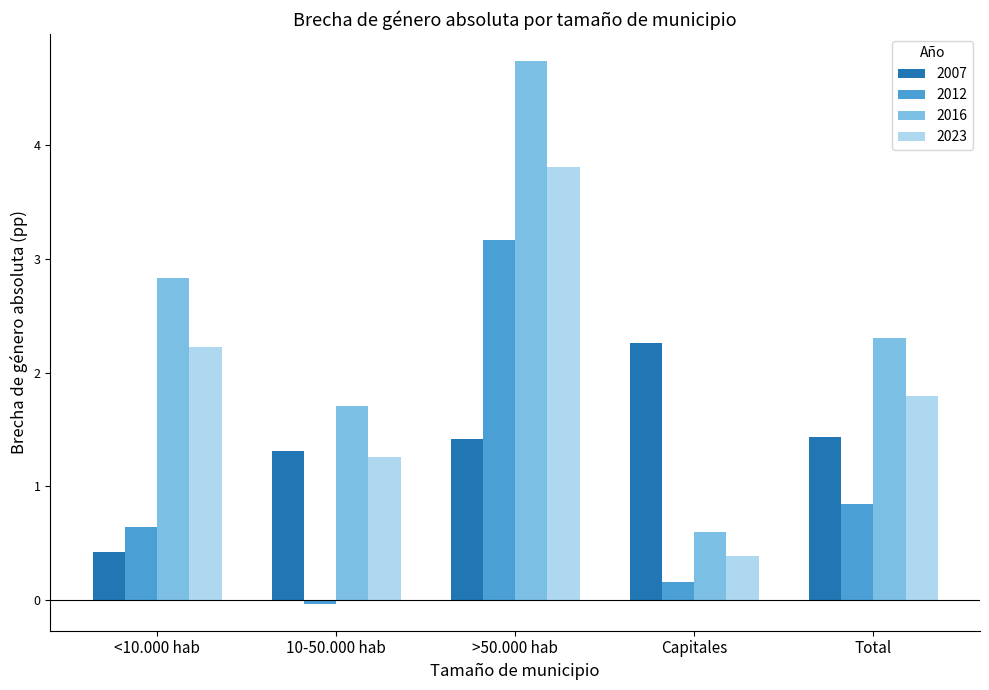

True or false: 2012 has a value of 3.2 at >50.000 hab.

True